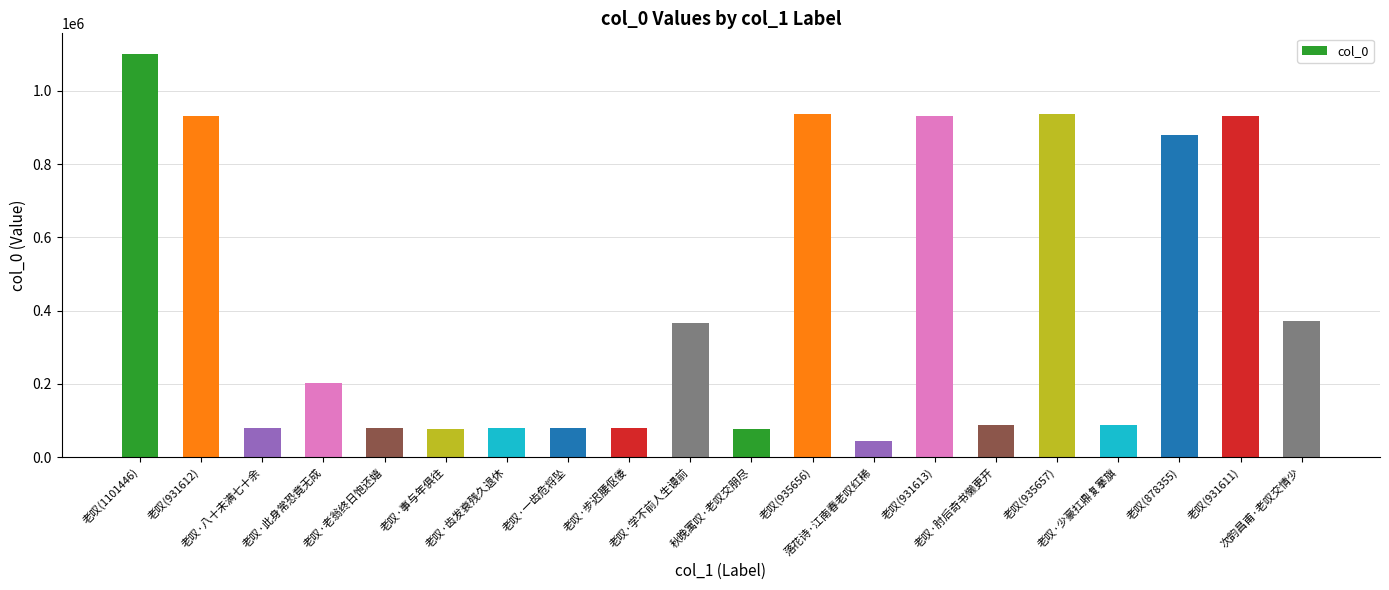

What is the label of the 5th bar from the right?

老叹(935657)